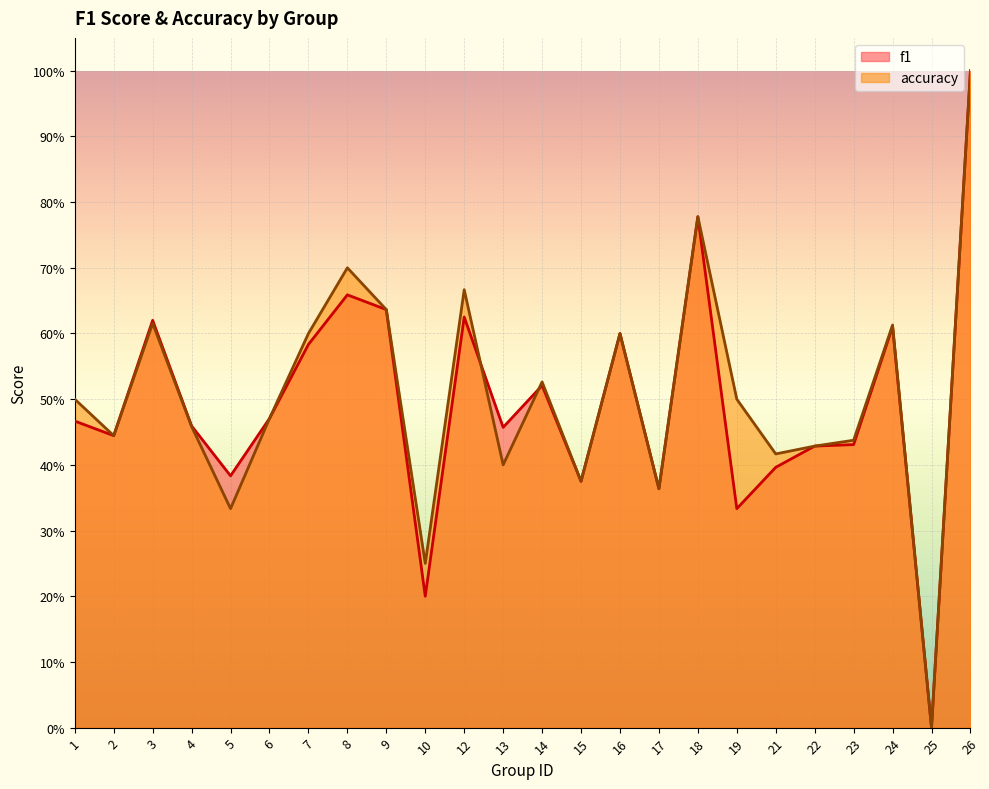

At which category is the sum across all series the highest?

26